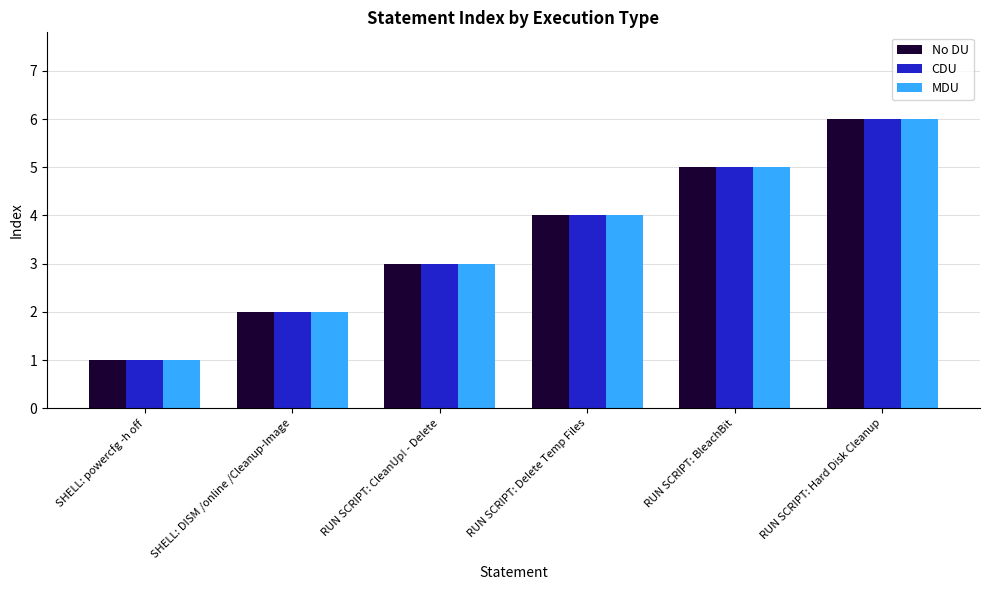

Count the number of data series in this chart.

3